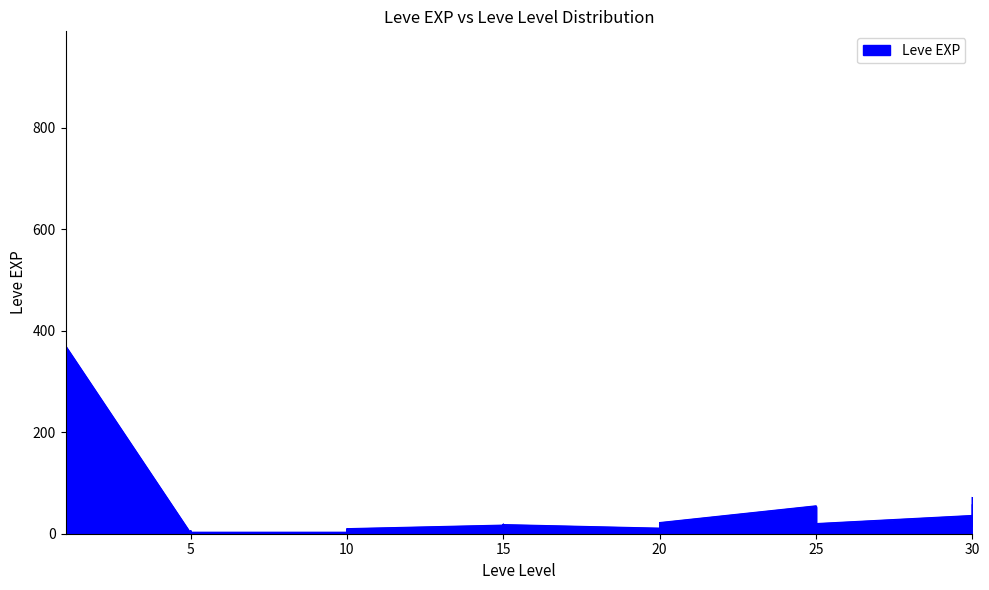

What is the difference between the maximum and second lowest values?

899